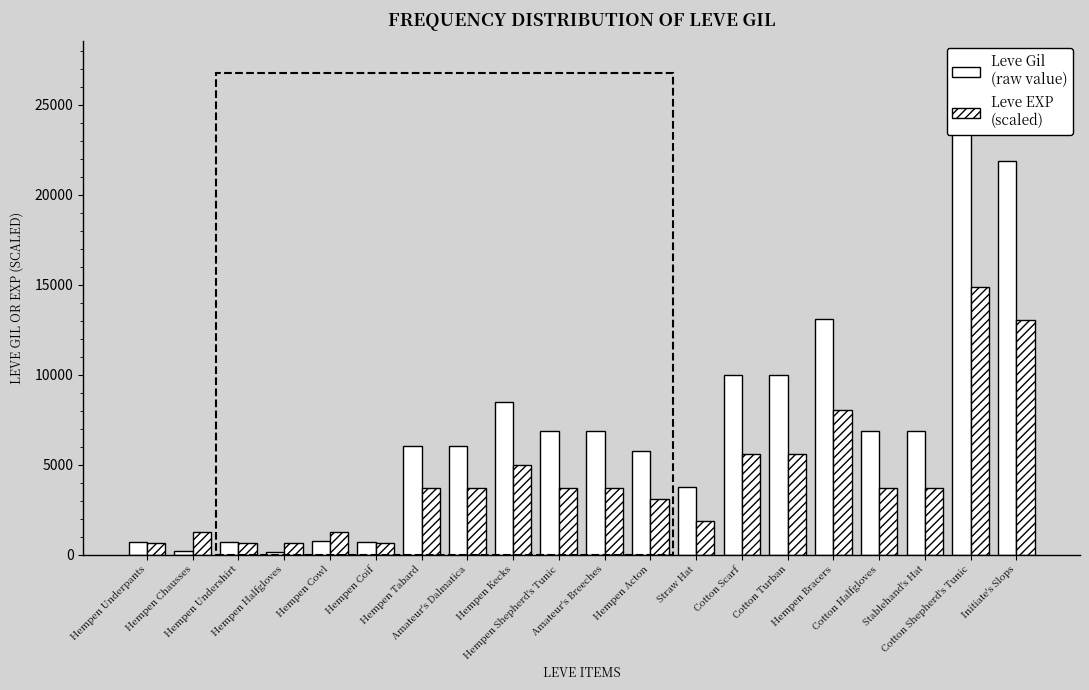

What is the sum of all Leve Gil values?

140370.0